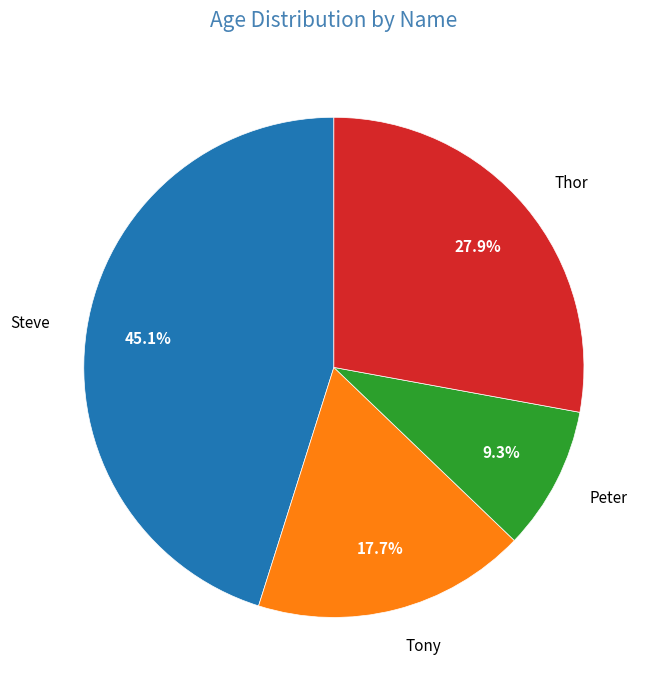

Does Steve represent more than half of the total?

No